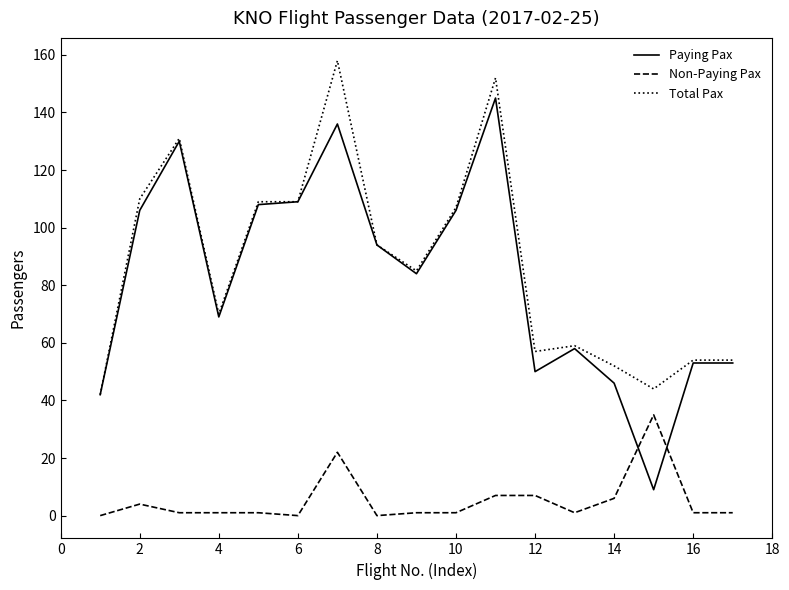

List the series in order of their peak value, highest first.

Total Pax, Paying Pax, Non-Paying Pax